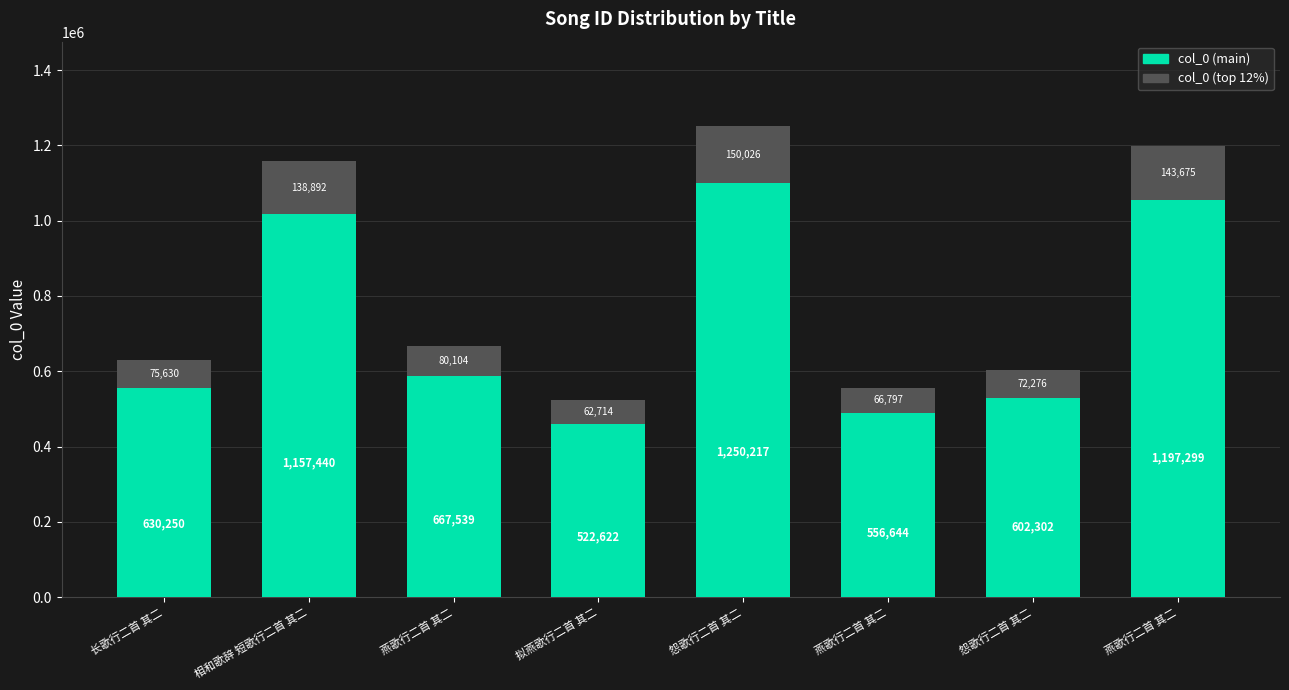

What is the change in value from 怨歌行二首 其二 to 燕歌行二首 其二?

-693573